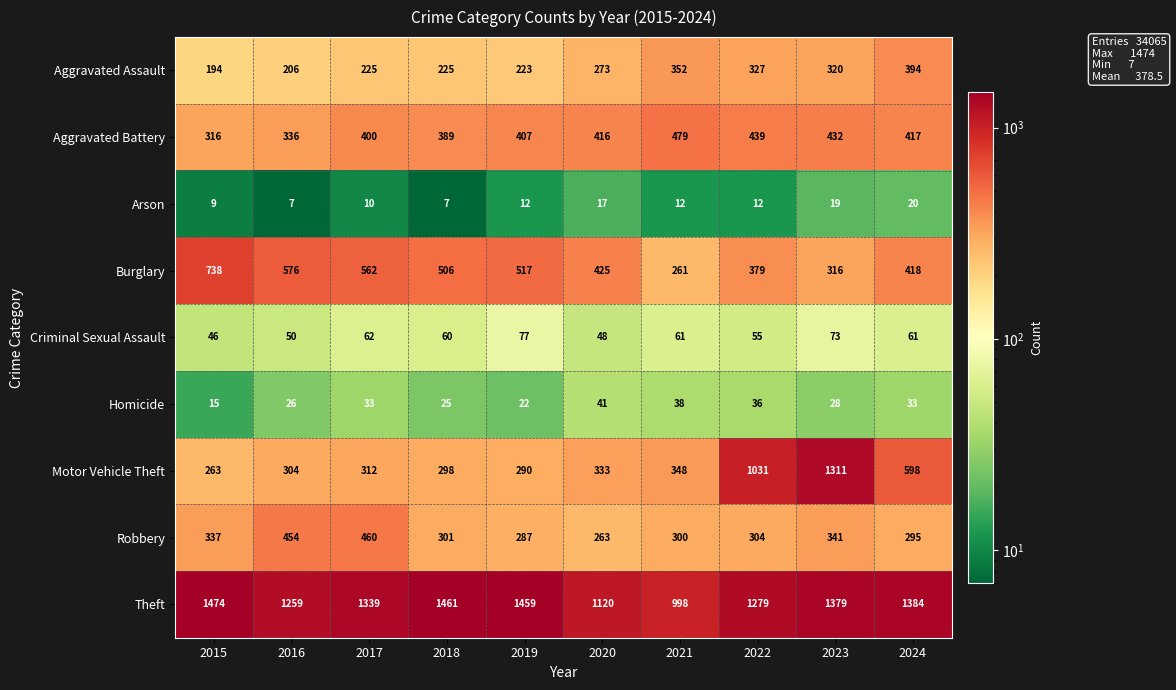

How many data points does each series have?

10